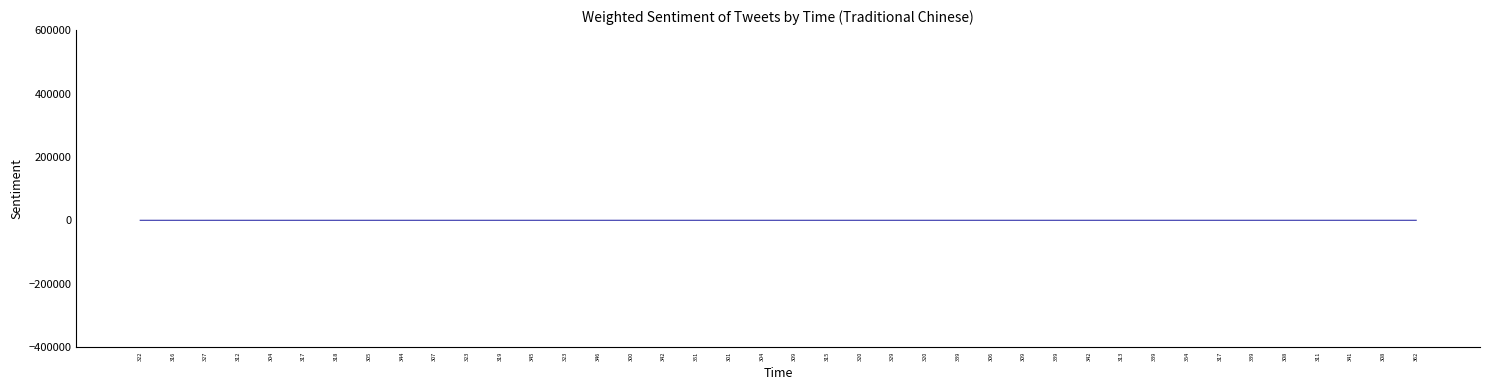

What is the value of the 32nd point from the left?

224